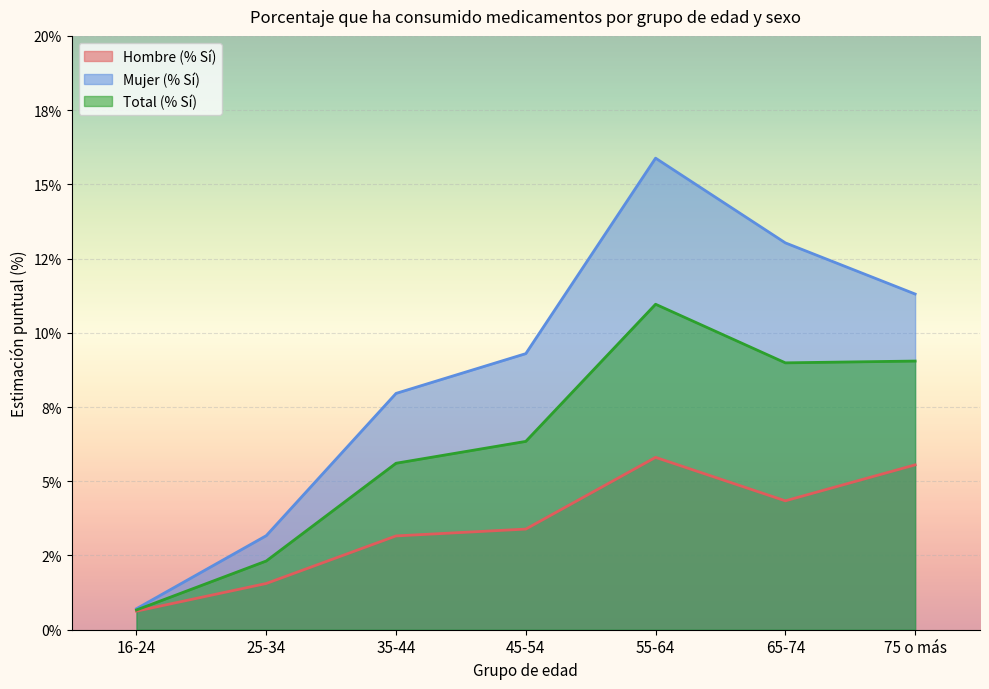

List the series in order of their peak value, lowest first.

Hombre (% Sí), Total (% Sí), Mujer (% Sí)